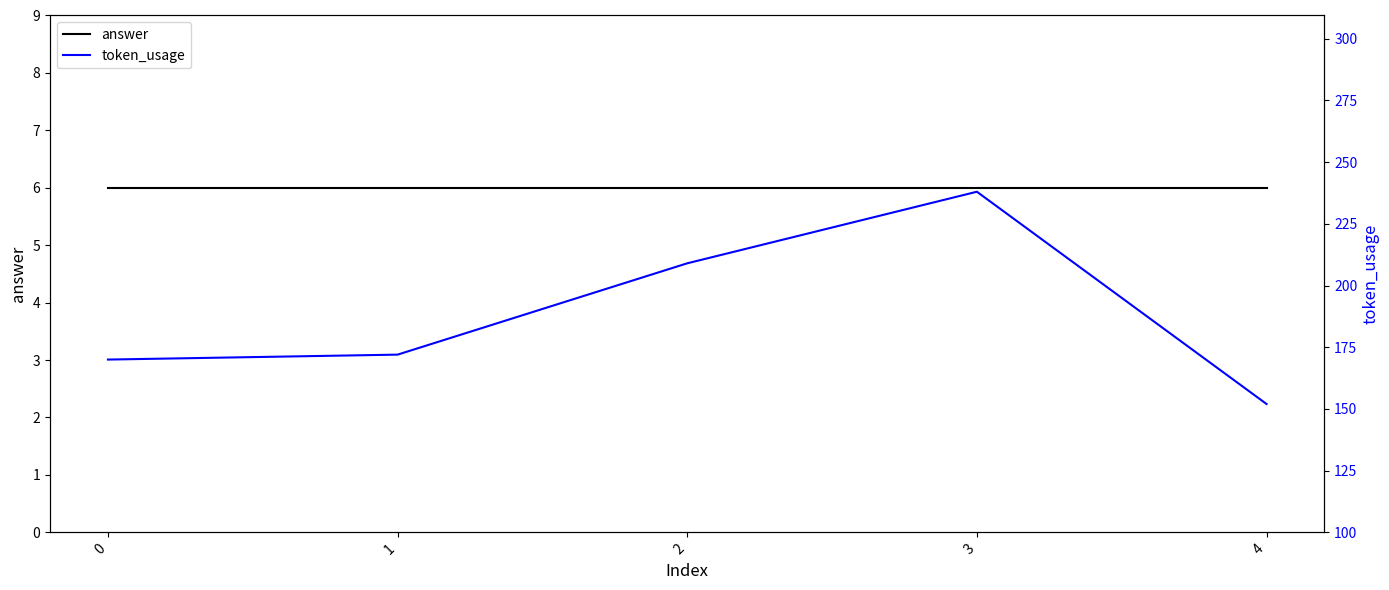

What is the difference between the highest and lowest values at 3?

232